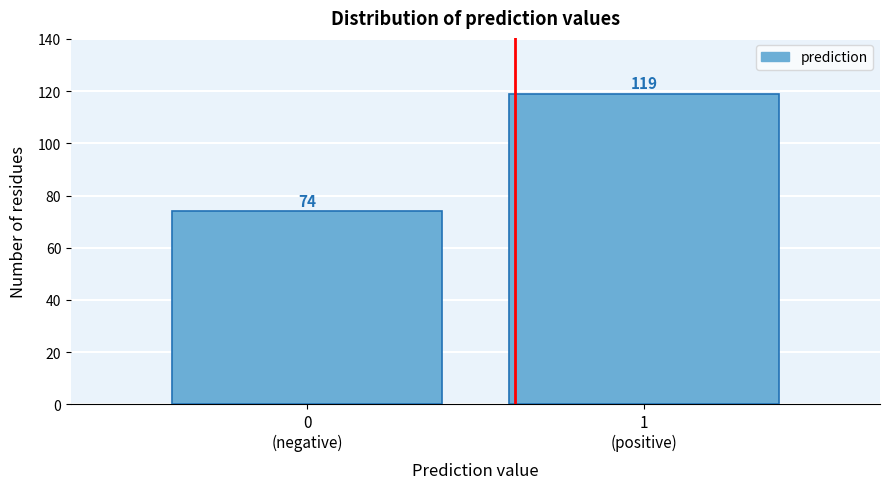

Reading right to left, transcribe all the data shown in this chart.

119	74